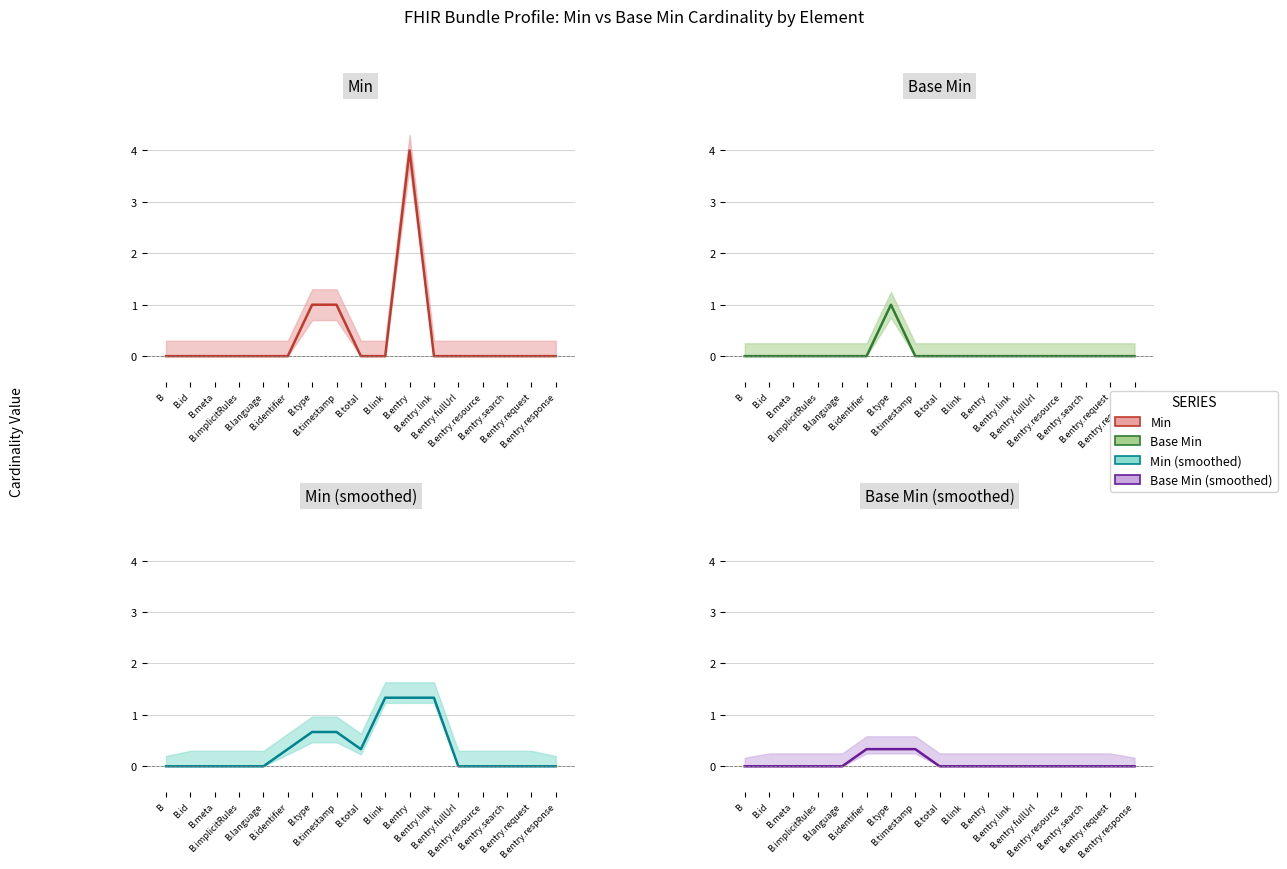

How many categories are shown in the chart?

17